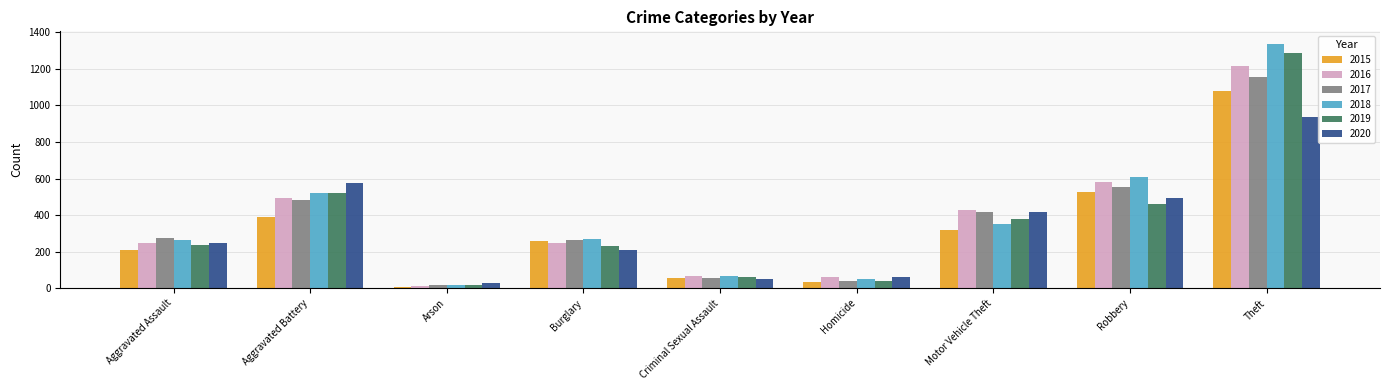

What is the difference between the second highest and minimum values in the 2018 series?

589